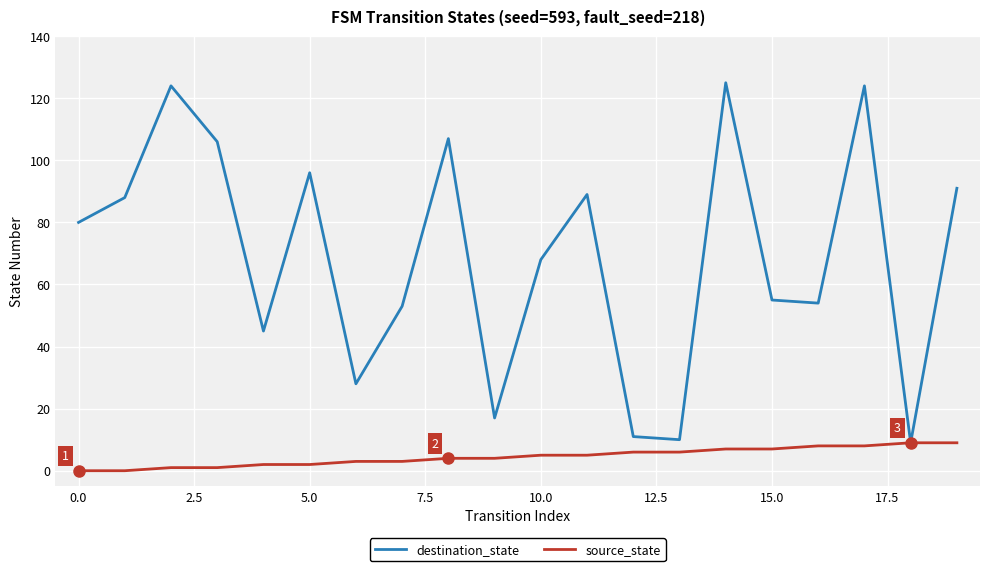

Which series has the widest spread of values?

destination_state